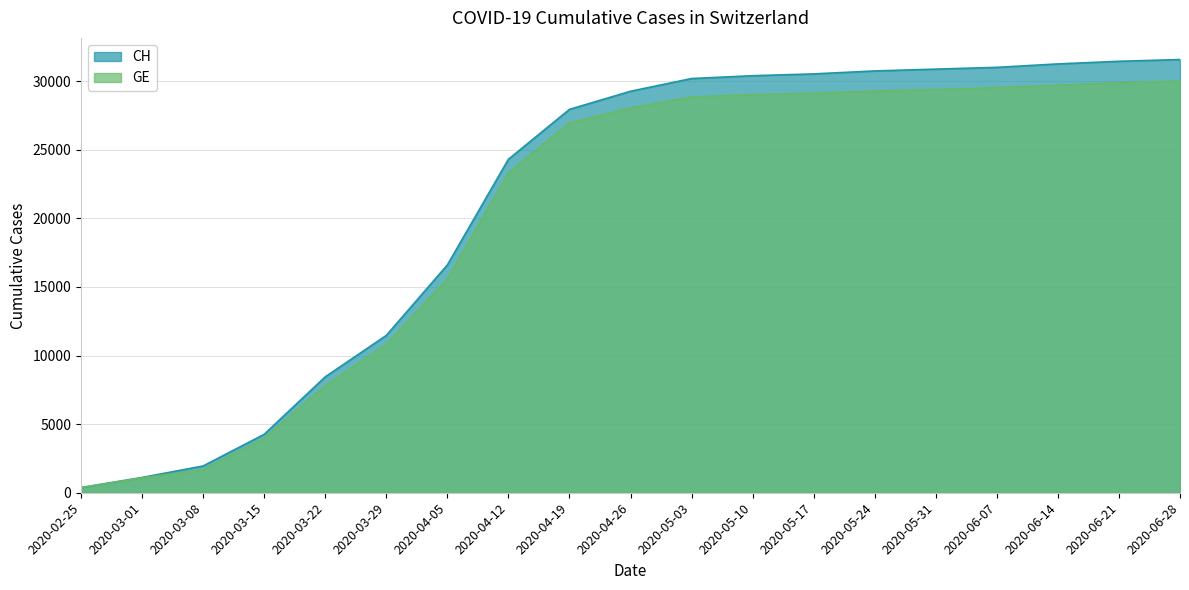

Reading left to right, transcribe all the data shown in this chart.

CH: 2020-02-25=375	2020-03-01=1113	2020-03-08=1952	2020-03-15=4259	2020-03-22=8449	2020-03-29=11467	2020-04-05=16605	2020-04-12=24308	2020-04-19=27944	2020-04-26=29264	2020-05-03=30192	2020-05-10=30397	2020-05-17=30529	2020-05-24=30746	2020-05-31=30878	2020-06-07=31006	2020-06-14=31257	2020-06-21=31449	2020-06-28=31576
GE: 2020-02-25=375	2020-03-01=1083	2020-03-08=1681	2020-03-15=3978	2020-03-22=7807	2020-03-29=10825	2020-04-05=15584	2020-04-12=23322	2020-04-19=26963	2020-04-26=28048	2020-05-03=28854	2020-05-10=29017	2020-05-17=29120	2020-05-24=29278	2020-05-31=29395	2020-06-07=29520	2020-06-14=29706	2020-06-21=29880	2020-06-28=30009